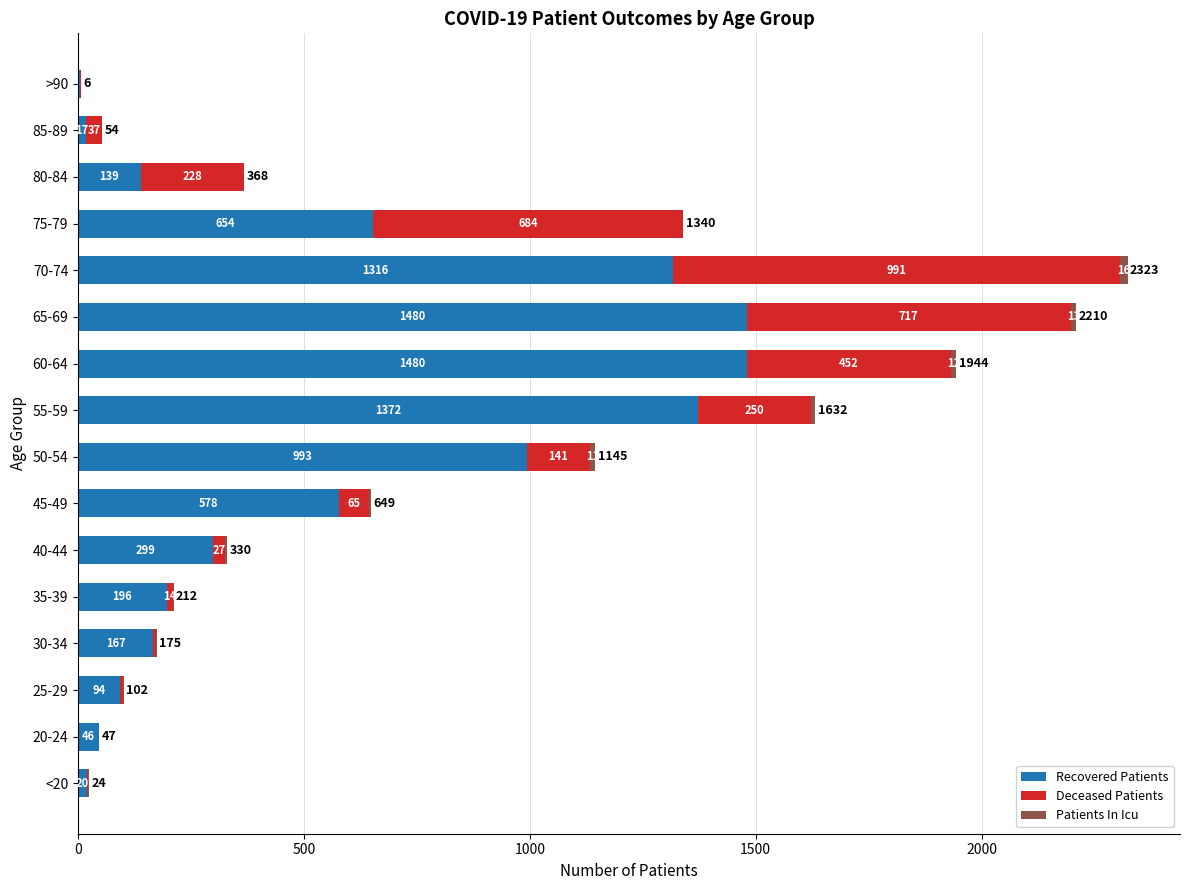

The value of Recovered Patients at 60-64 is 1480. True or false?

True